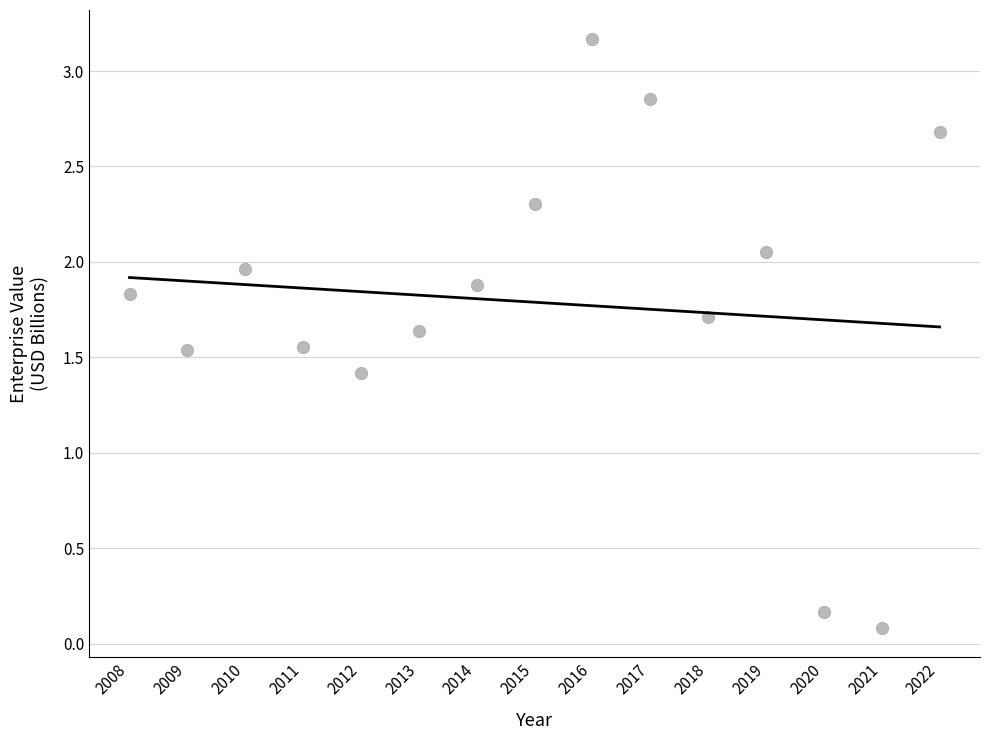

What Y value in the scatter plot is closest to 1?

1.4